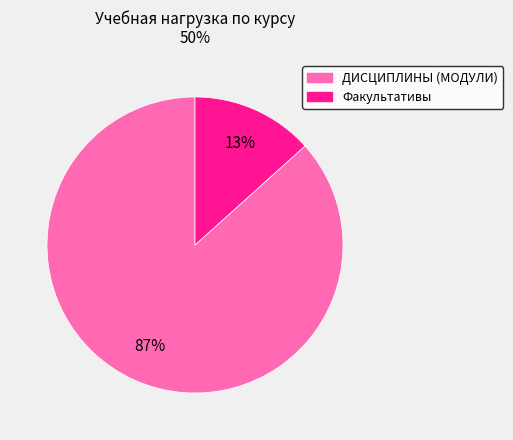

Combined, do Факультативы and ДИСЦИПЛИНЫ (МОДУЛИ) account for over 50%?

Yes